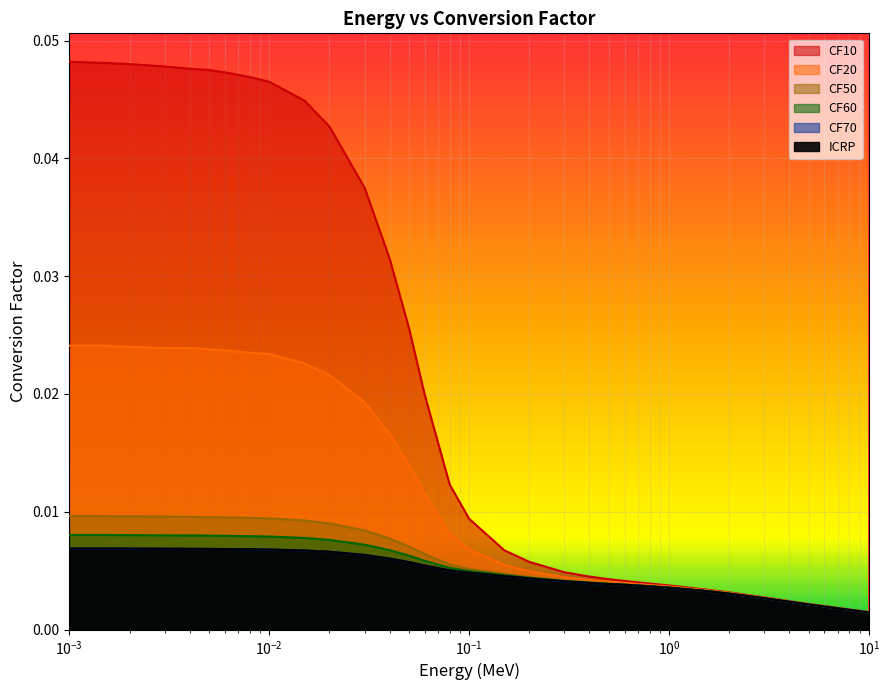

Which category has the lowest value in the CF60 series?

10